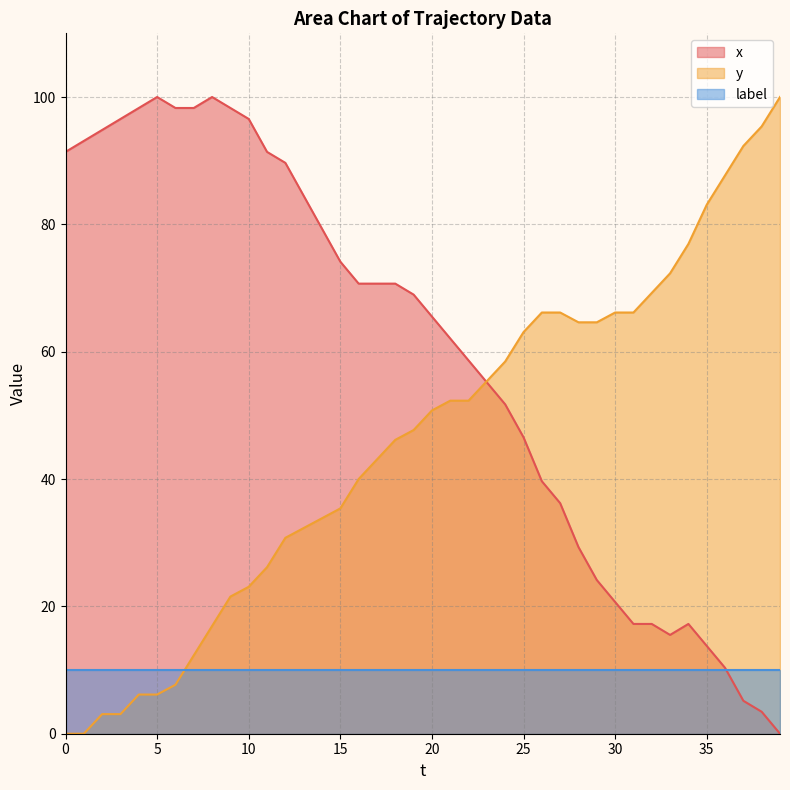

Is it true that y equals 50.3 at 12?

False